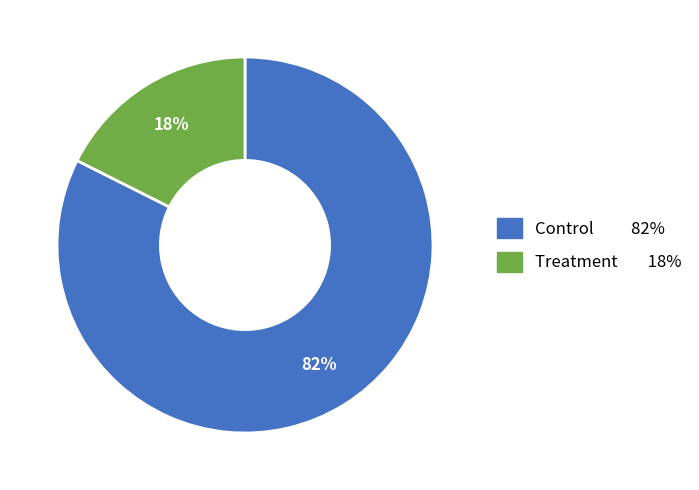

How many slices are in this pie chart?

2